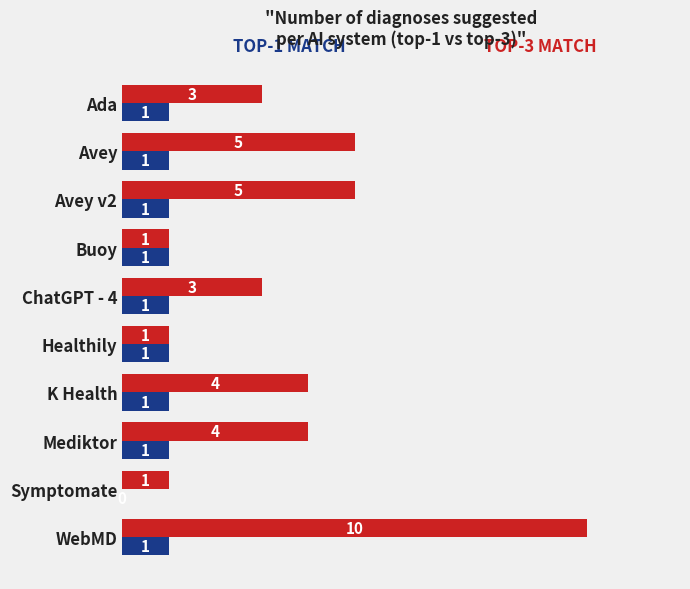

At which category is the sum across all series the highest?

WebMD